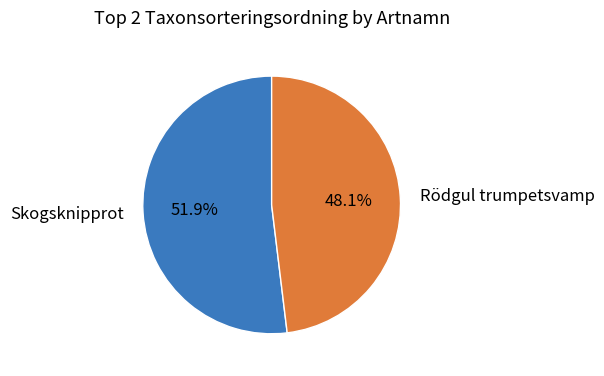

To the nearest percent, what is the difference between the largest and smallest slice percentages?

4%